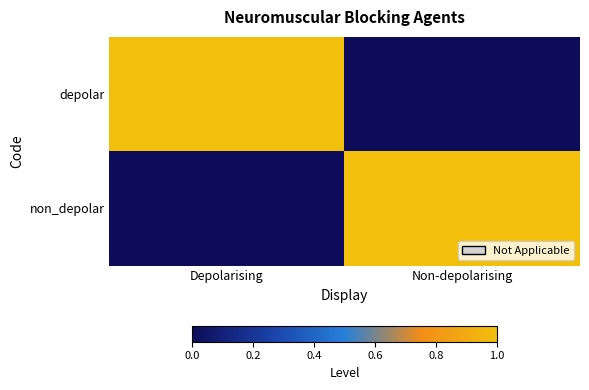

Rank the series by their maximum value, from highest to lowest.

depolar, non_depolar